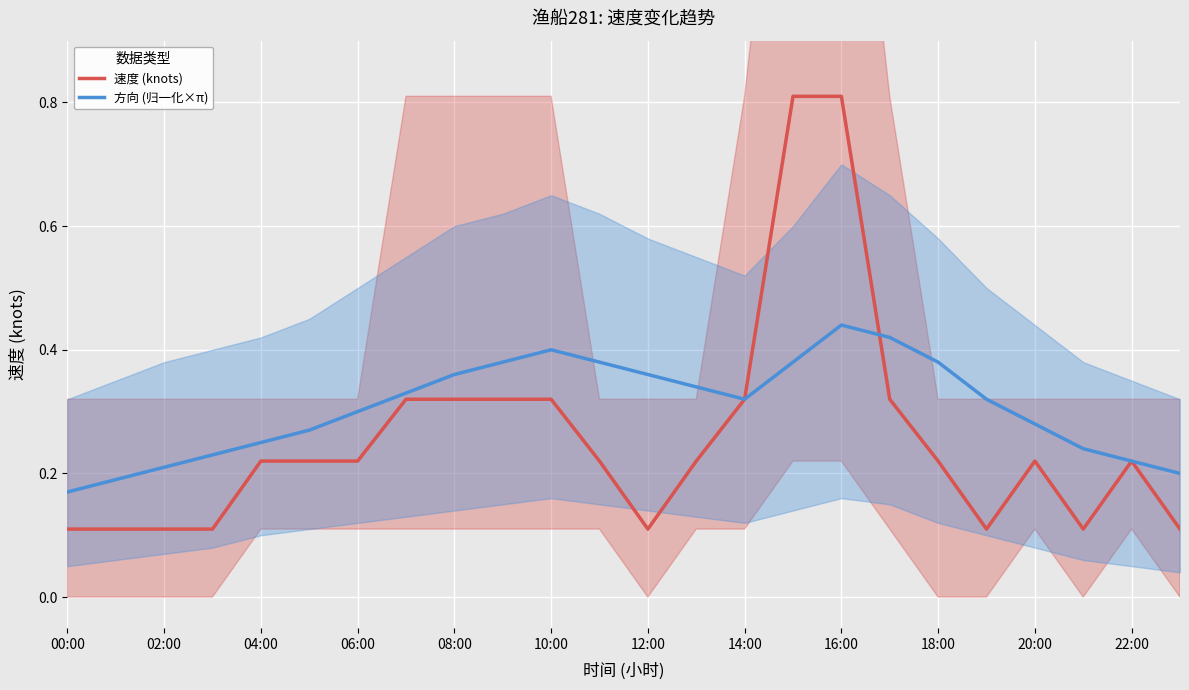

Rank the series by their average value, from highest to lowest.

方向 (归一化×π), 速度 (knots)